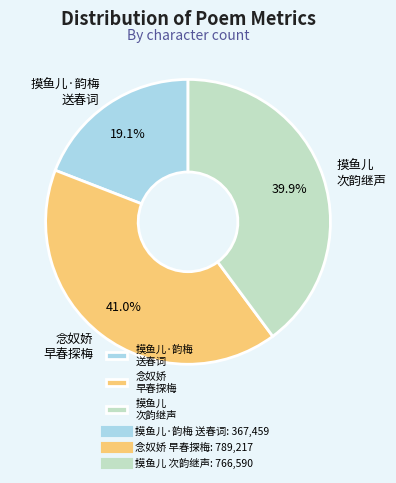

Which category has the biggest portion of the pie?

念奴娇 早春探梅